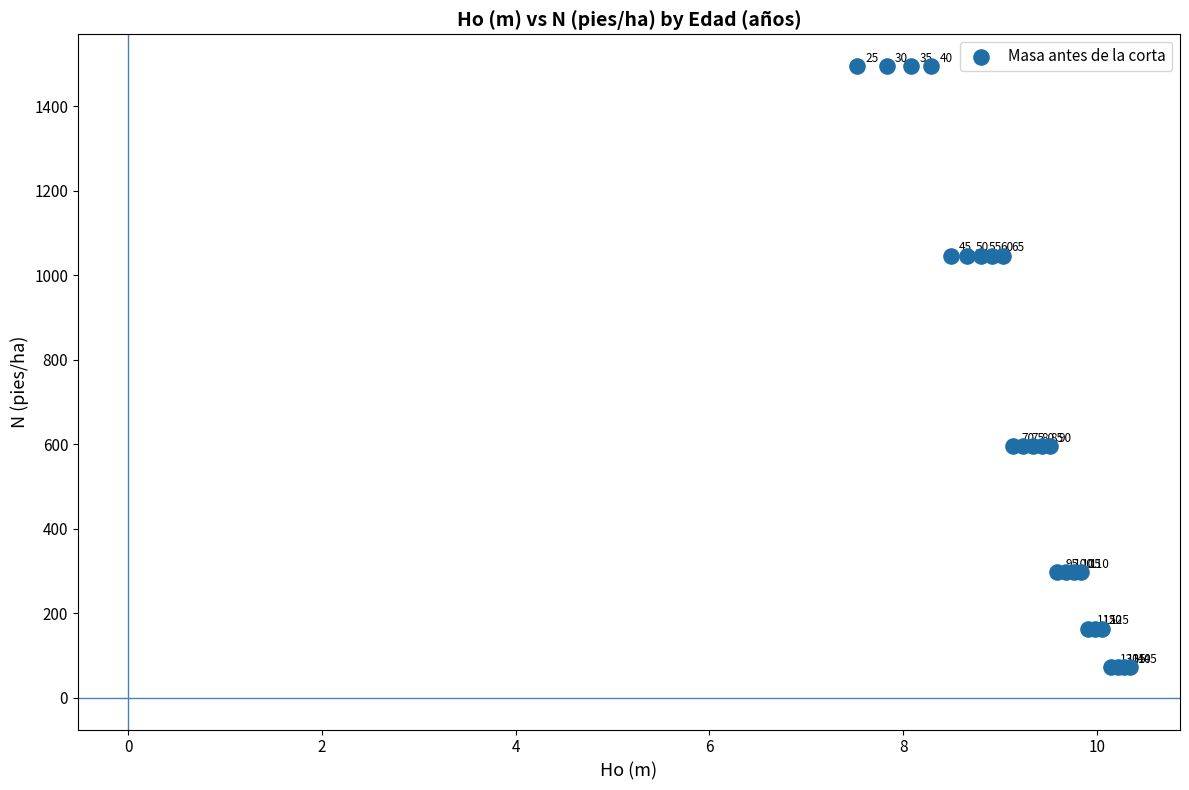

What Y value in the scatter plot is closest to 784?

596.9